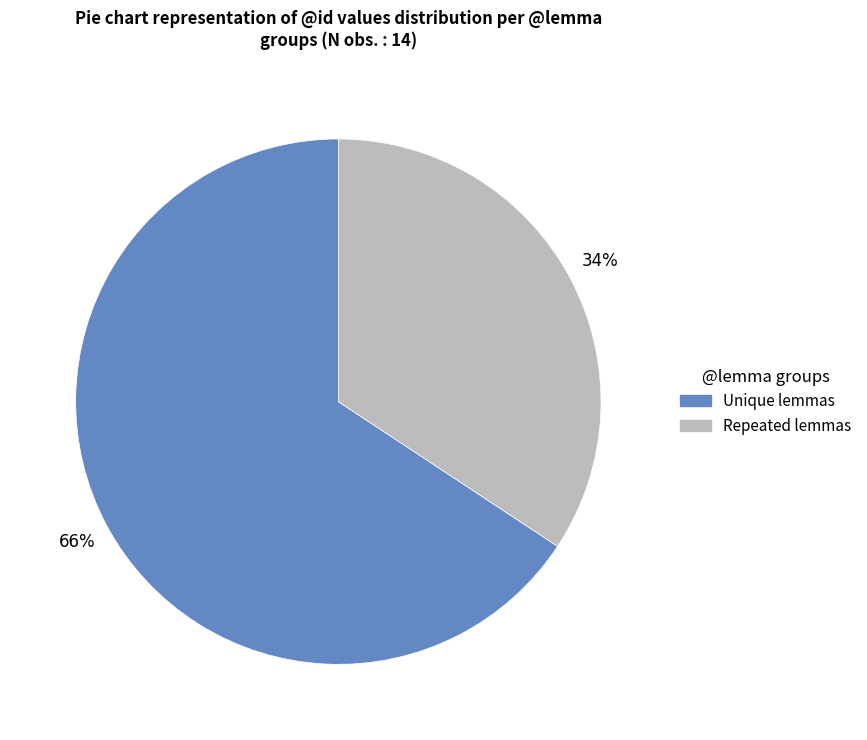

Does any single category account for the majority?

Yes